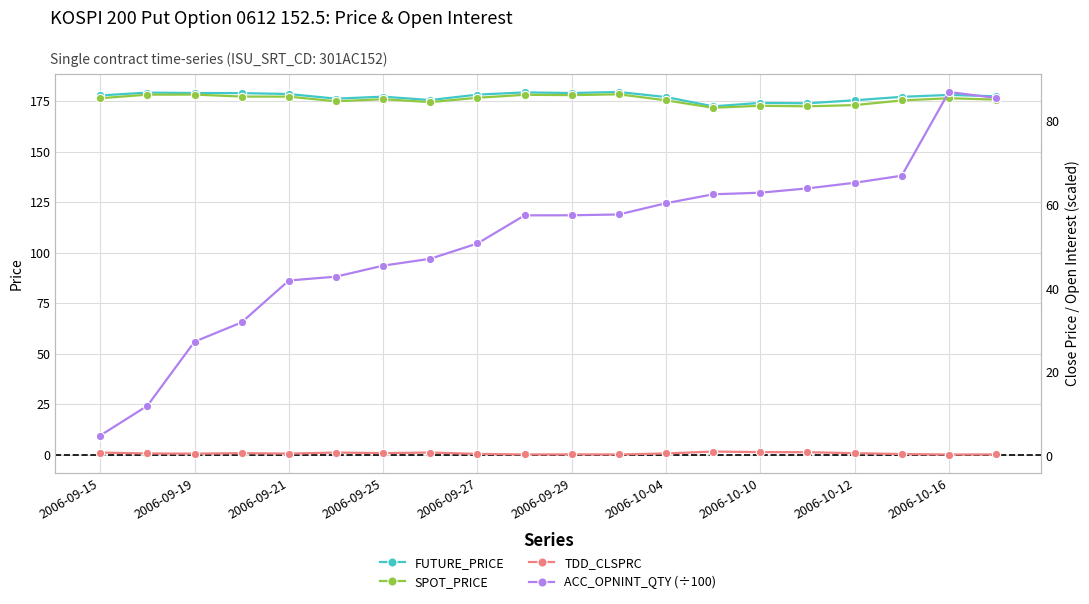

What is the approximate value of SPOT_PRICE at 2006-10-10?

172.8